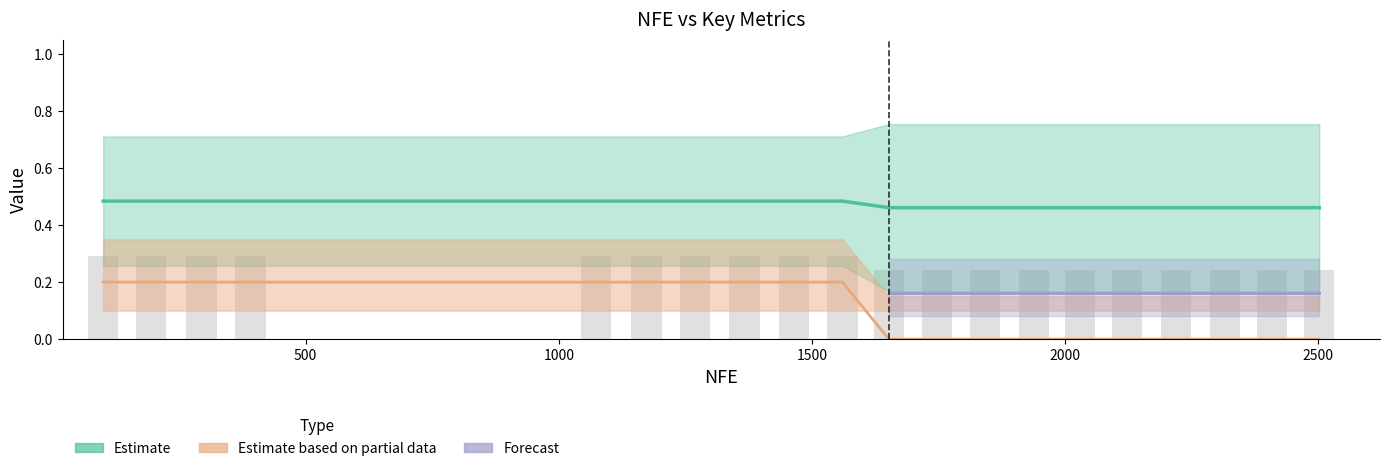

How many categories are shown in the chart?

20